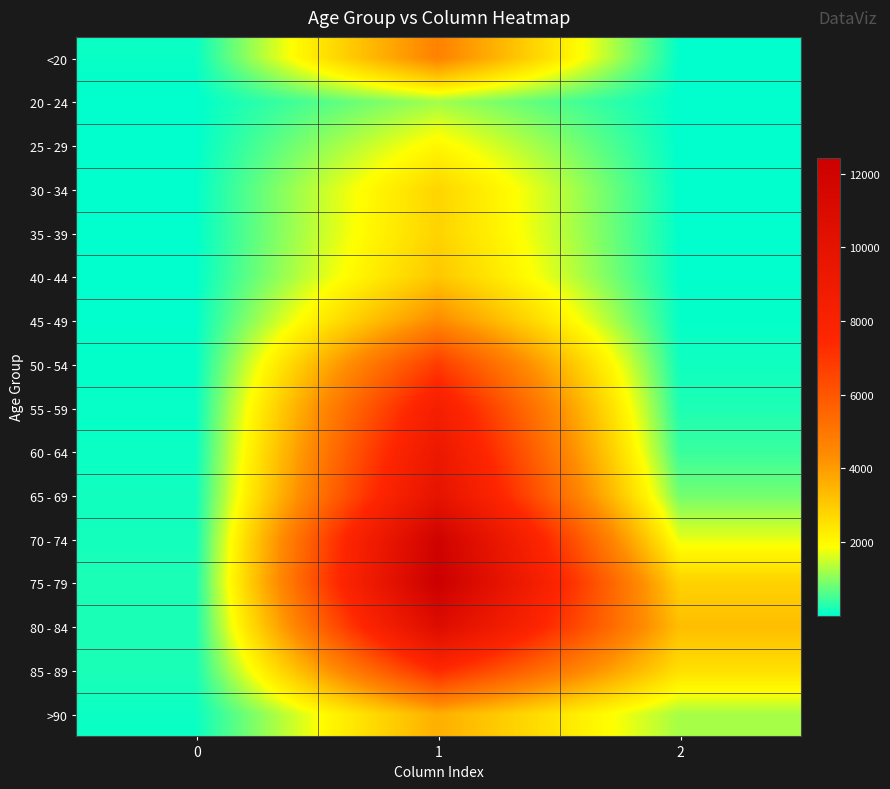

What is the spread (max minus min) of values at 2?

3270